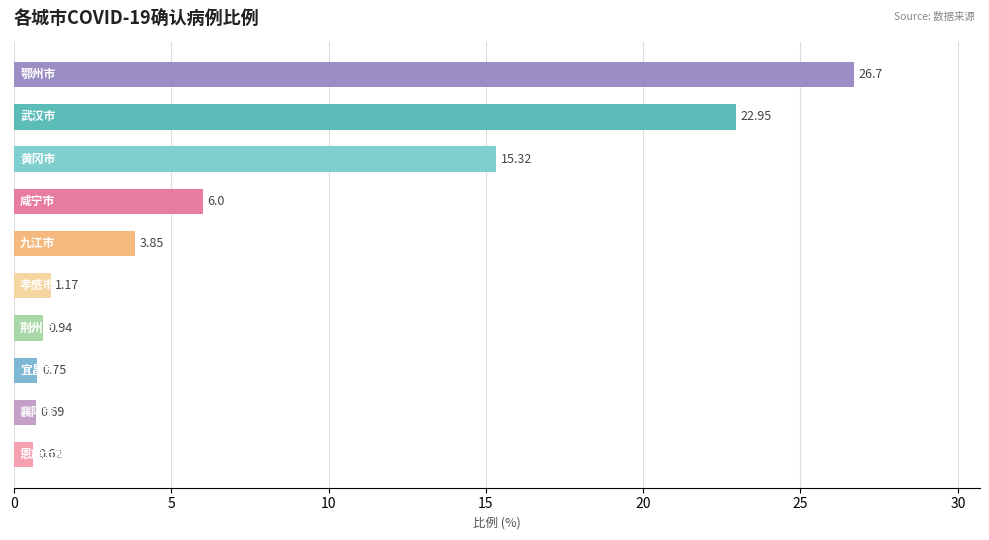

What is the difference between the second highest and second lowest values?

22.3